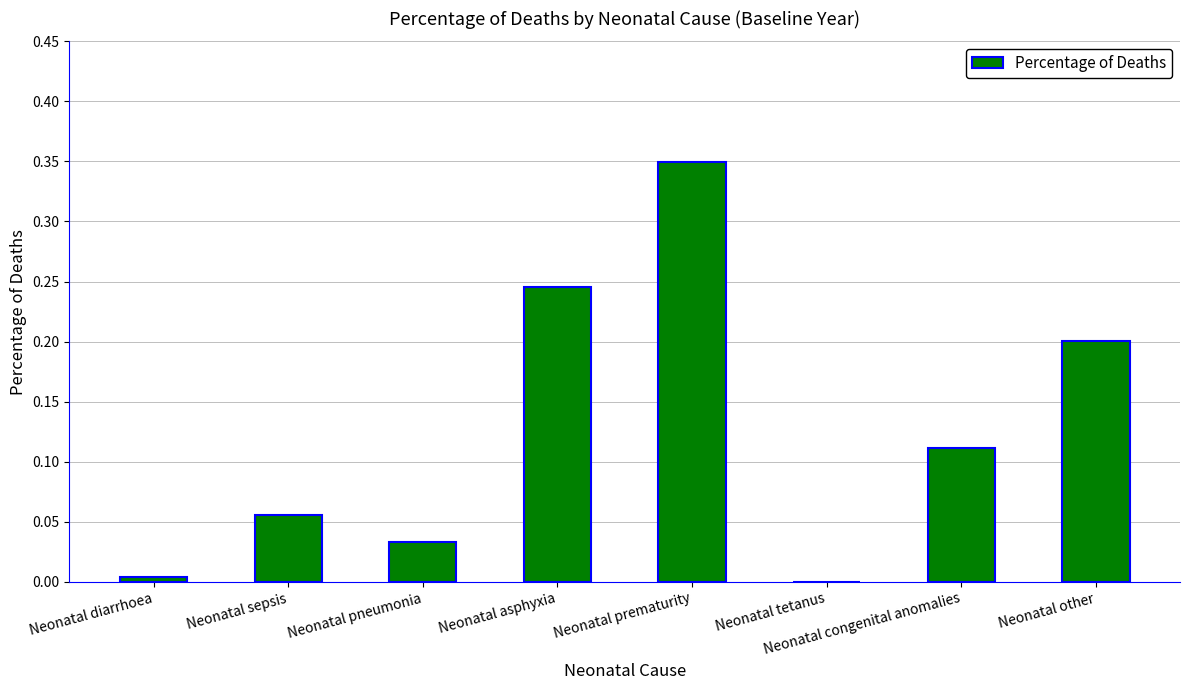

What is the sum of all values?

1.0